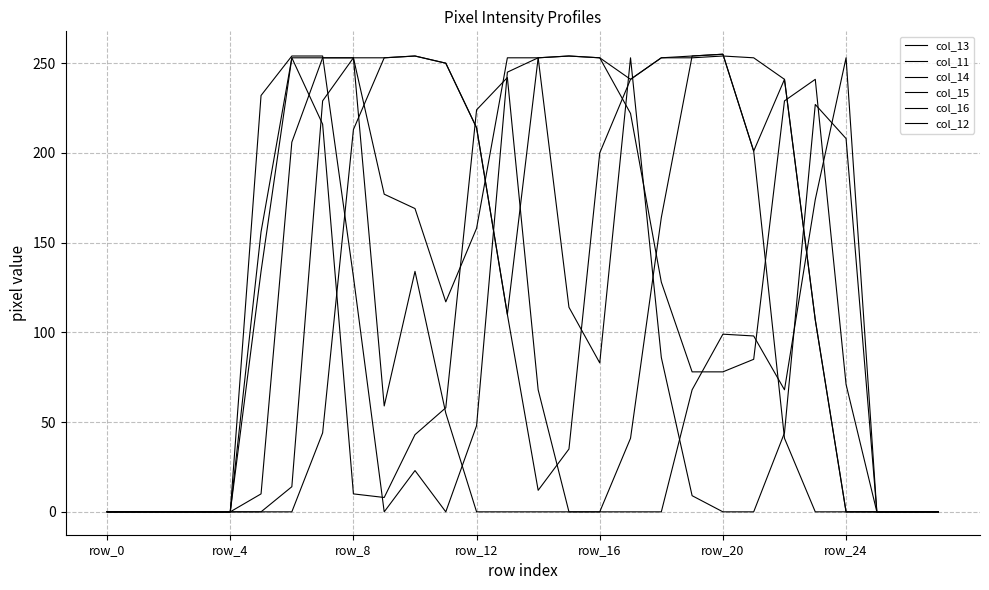

What is the average value of the col_15 series?

88